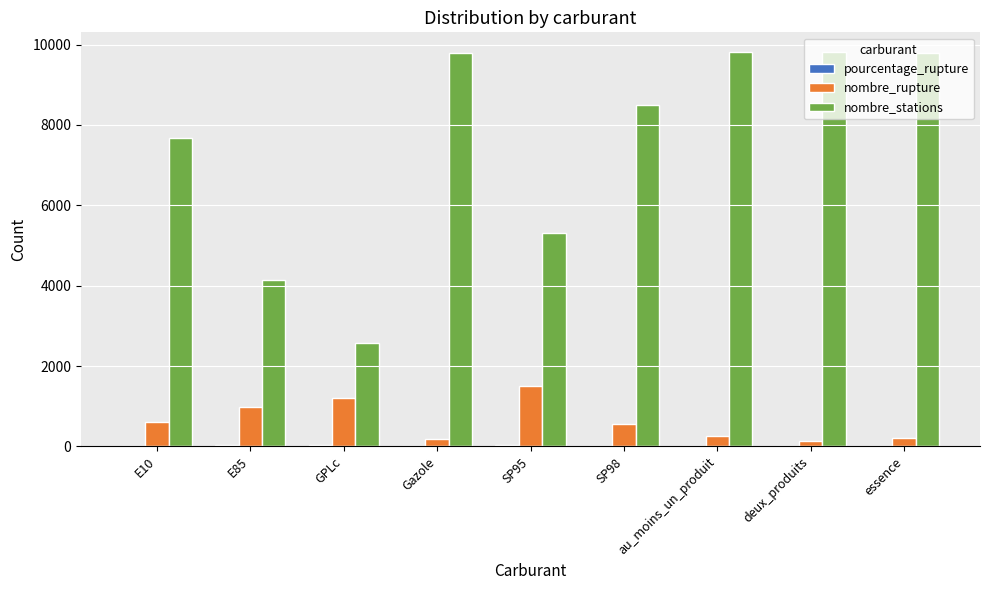

At which label is nombre_stations closest to 6193?

SP95